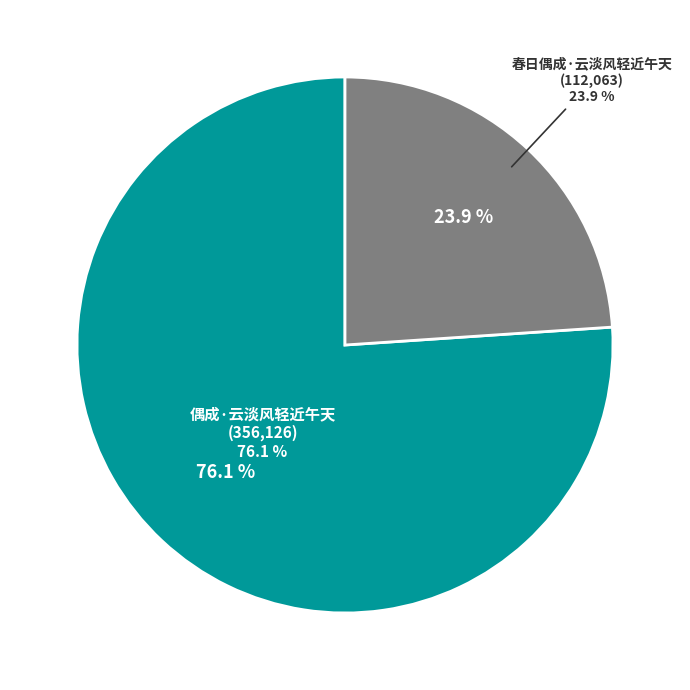

Is it true that 偶成·云淡风轻近午天 is 71% of the pie?

False